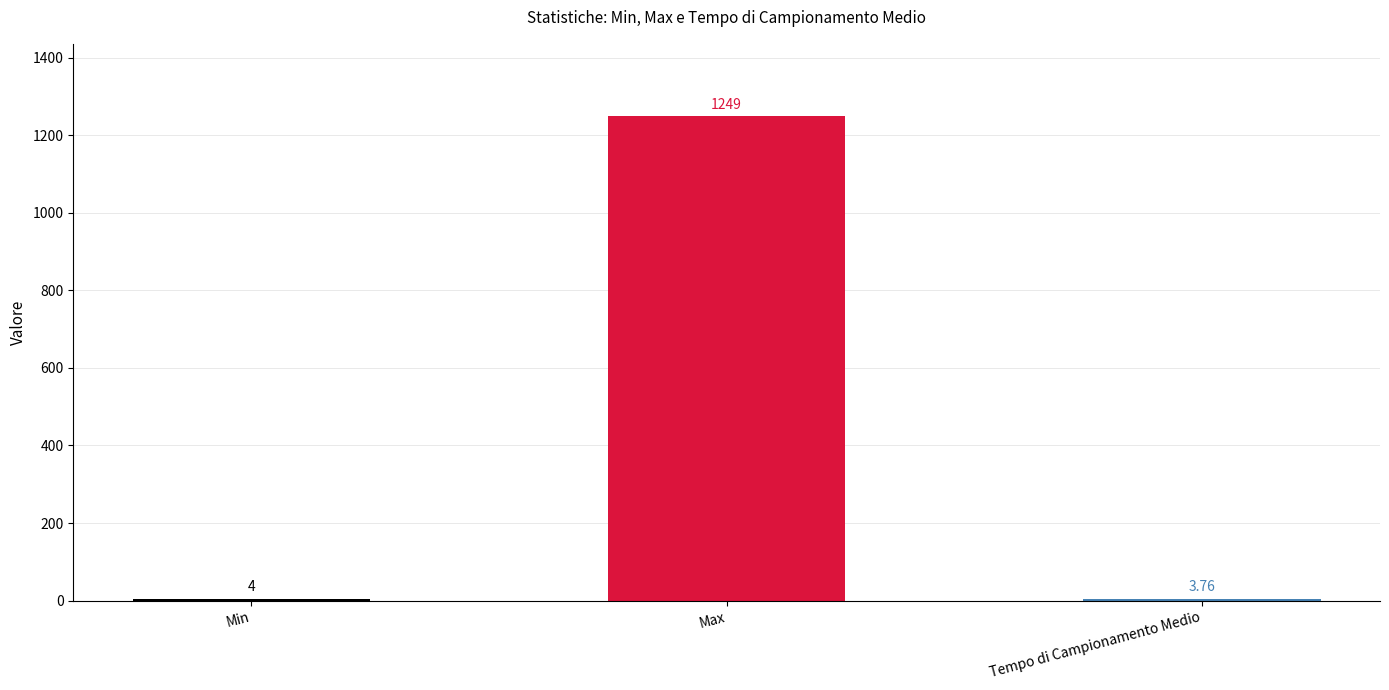

Which has a higher value, Min or Tempo di Campionamento Medio?

Min